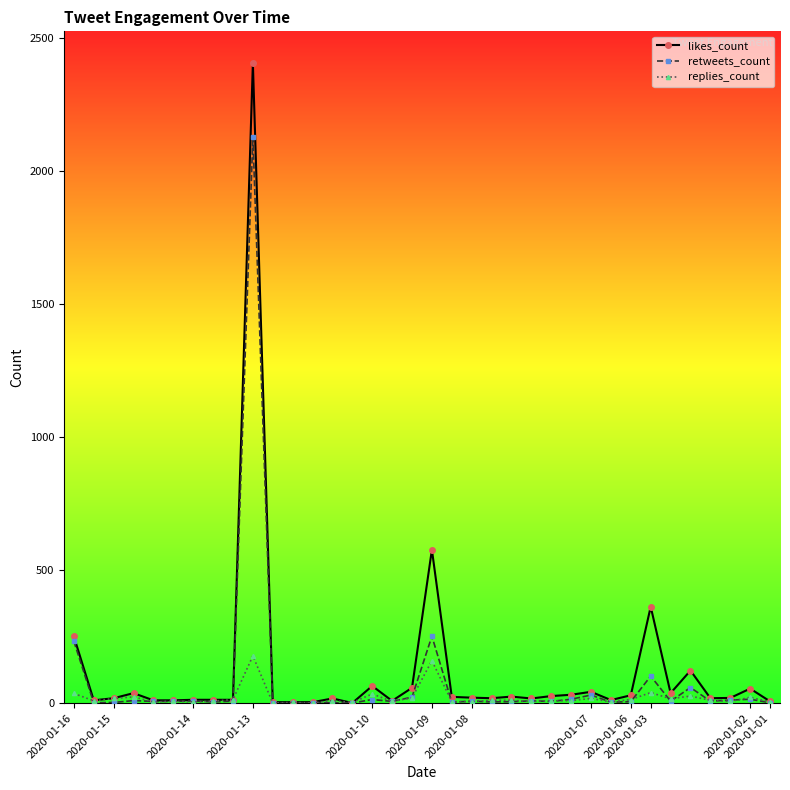

What is the value of the replies_count point at the 31st from the left?

17